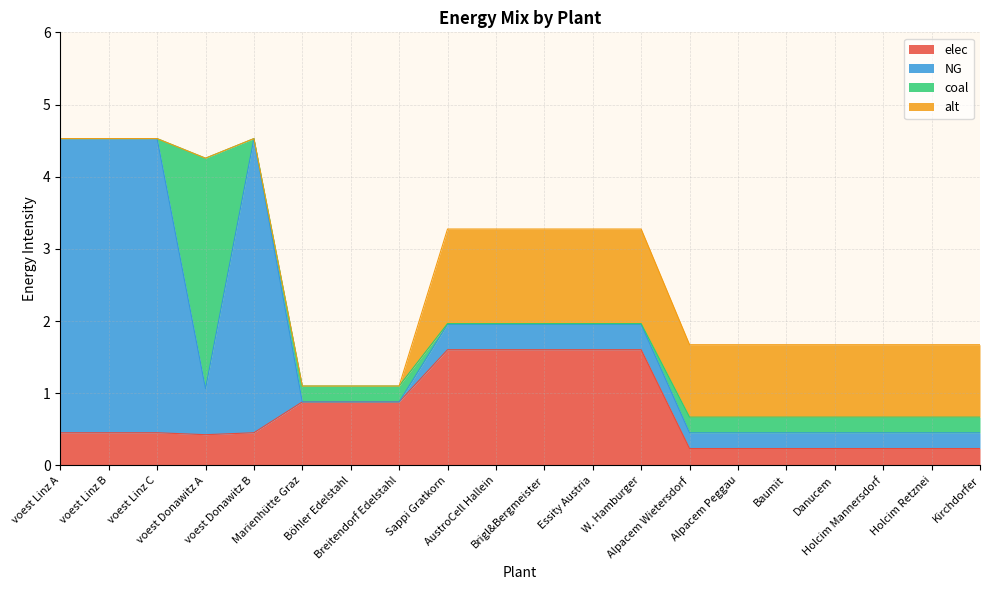

What is the label of the 8th point from the right?

W. Hamburger